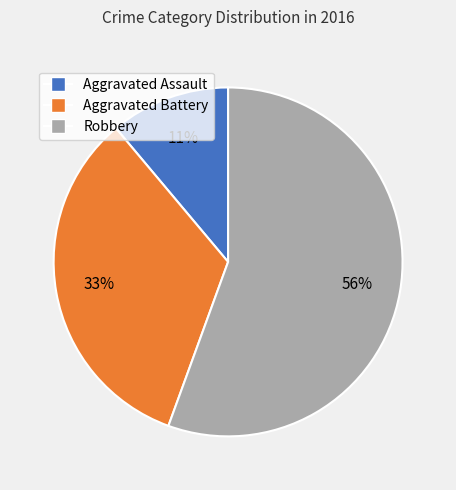

Is the sum of Aggravated Battery and Aggravated Assault greater than half?

No